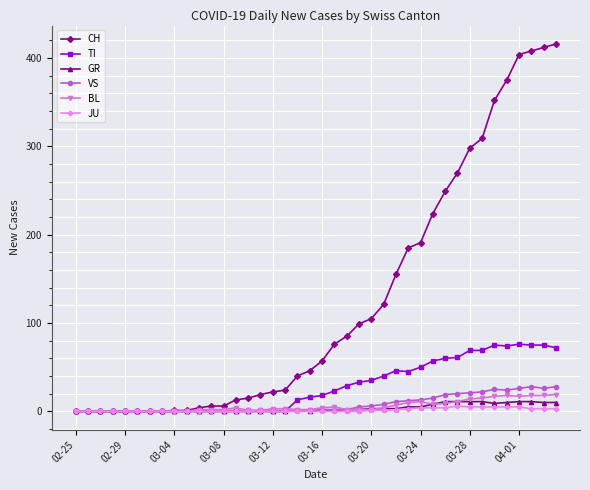

Which series has the largest range (max minus min)?

CH